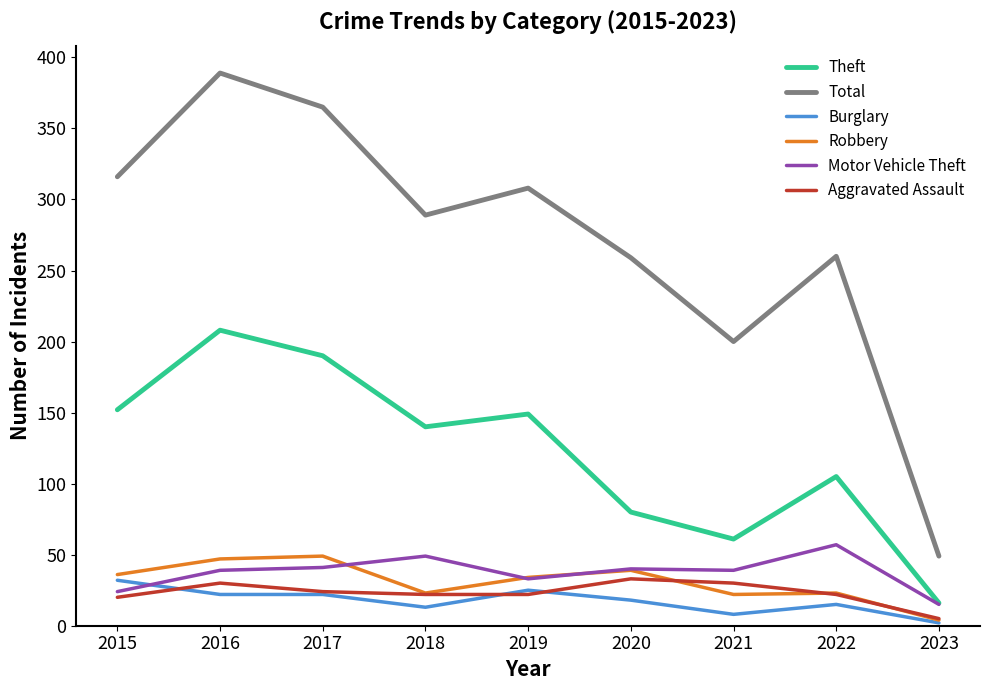

What is the sum of the Burglary values at 2022 and 2019?

40